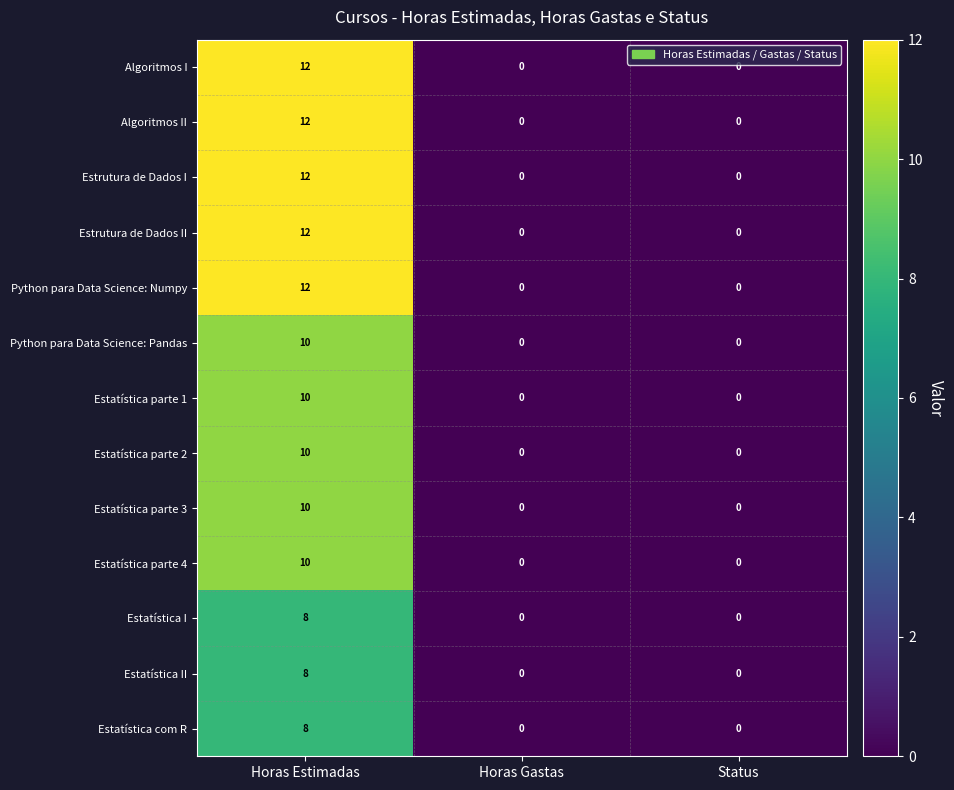

At which category is the sum across all series the highest?

Horas Estimadas